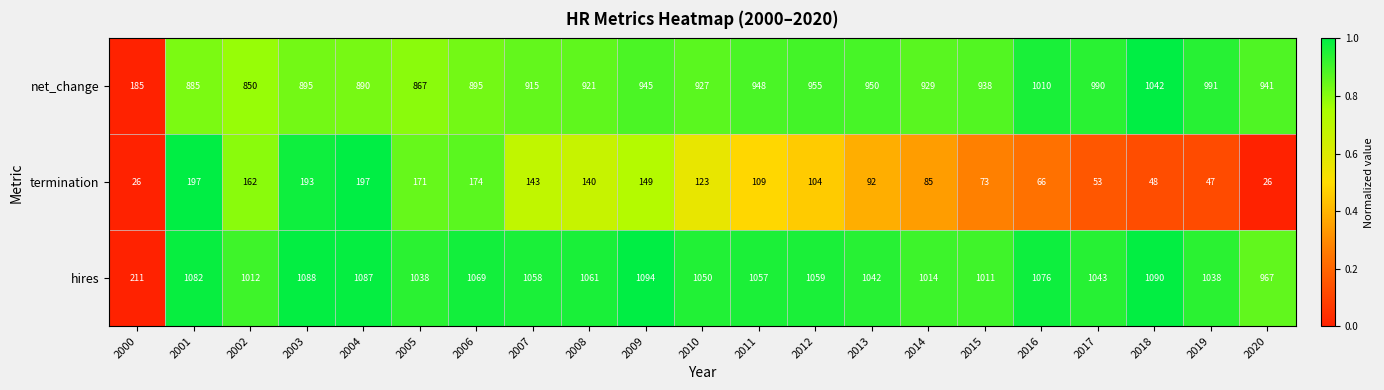

Is it true that termination equals 99 at 2006?

False